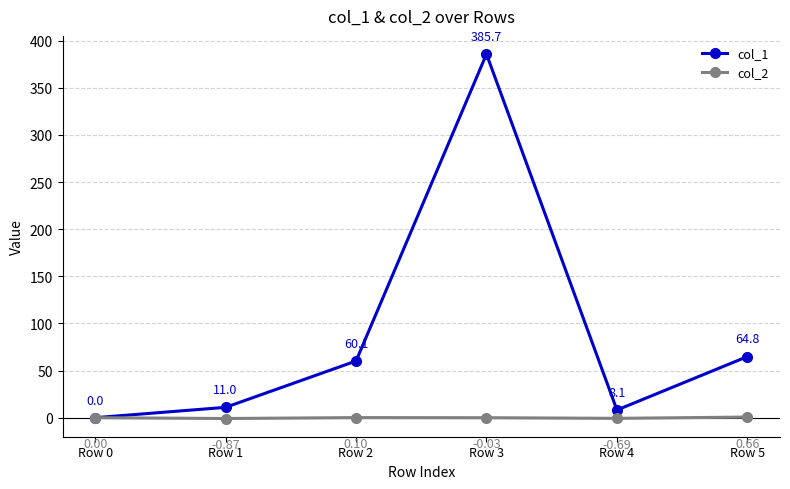

At which category does col_2 reach its first local valley?

Row 1